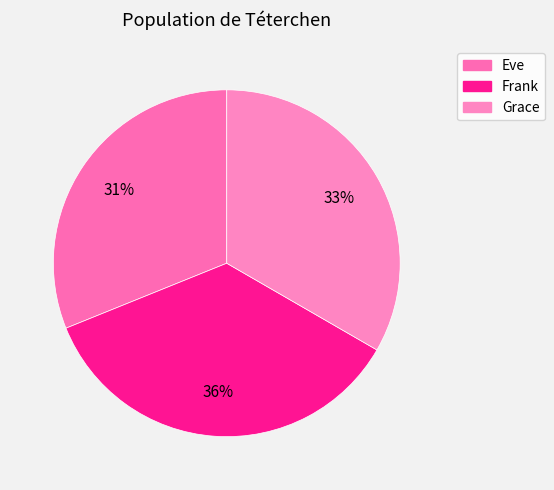

To the nearest percent, what percentage of the pie is Grace?

33%